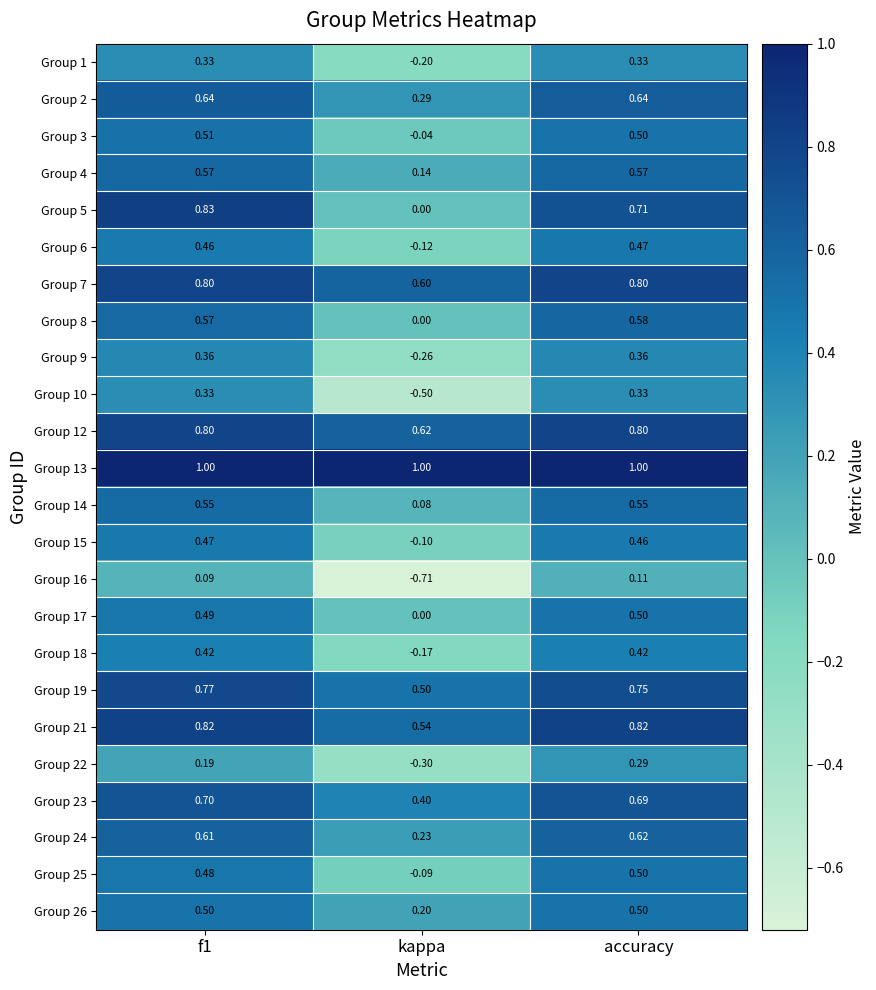

How many data points does each series have?

3